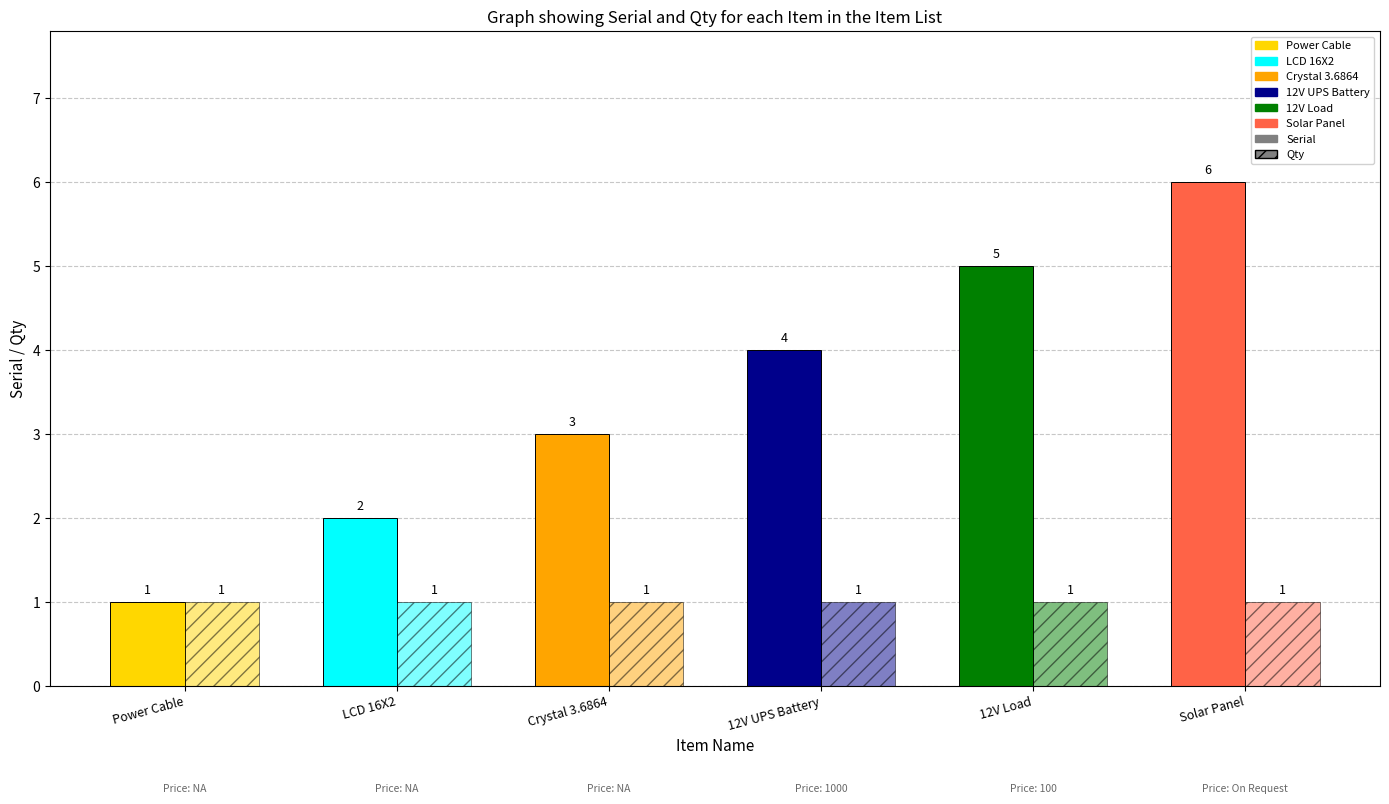

Count the number of categories in the chart.

6